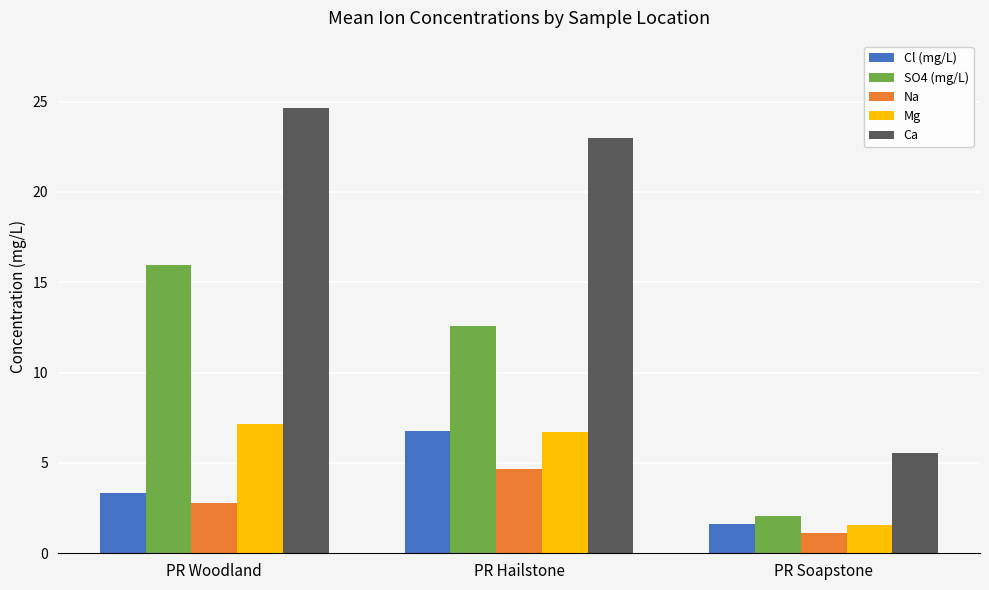

Reading right to left, extract all data points from this chart.

Cl (mg/L): PR Soapstone=1.6	PR Hailstone=6.8	PR Woodland=3.3
SO4 (mg/L): PR Soapstone=2.1	PR Hailstone=12.6	PR Woodland=15.9
Na: PR Soapstone=1.1	PR Hailstone=4.7	PR Woodland=2.8
Mg: PR Soapstone=1.6	PR Hailstone=6.7	PR Woodland=7.1
Ca: PR Soapstone=5.5	PR Hailstone=23.0	PR Woodland=24.7